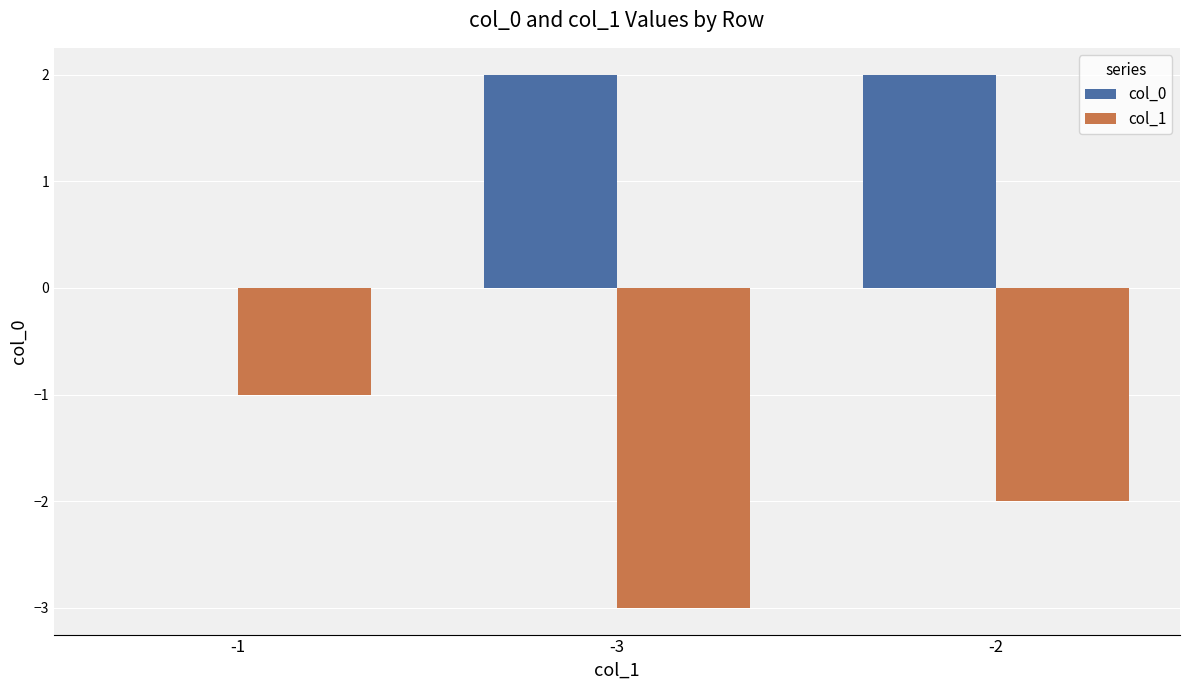

Is it true that col_0 equals 0 at -1?

True